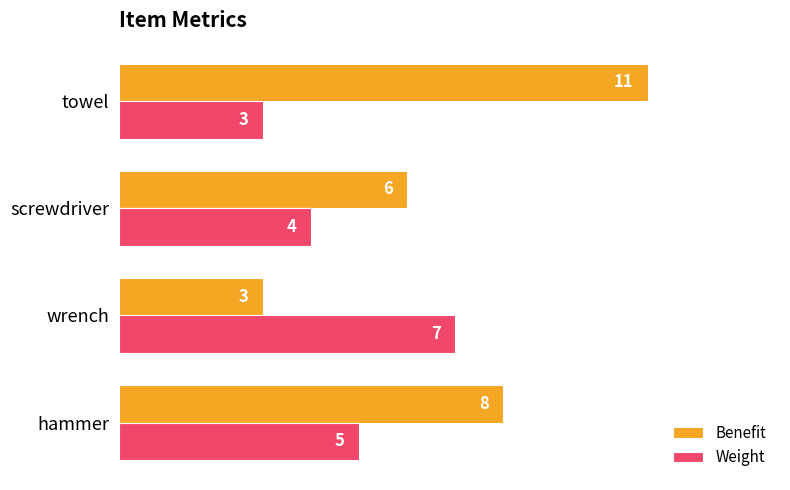

What is the difference between the highest and lowest values at hammer?

3